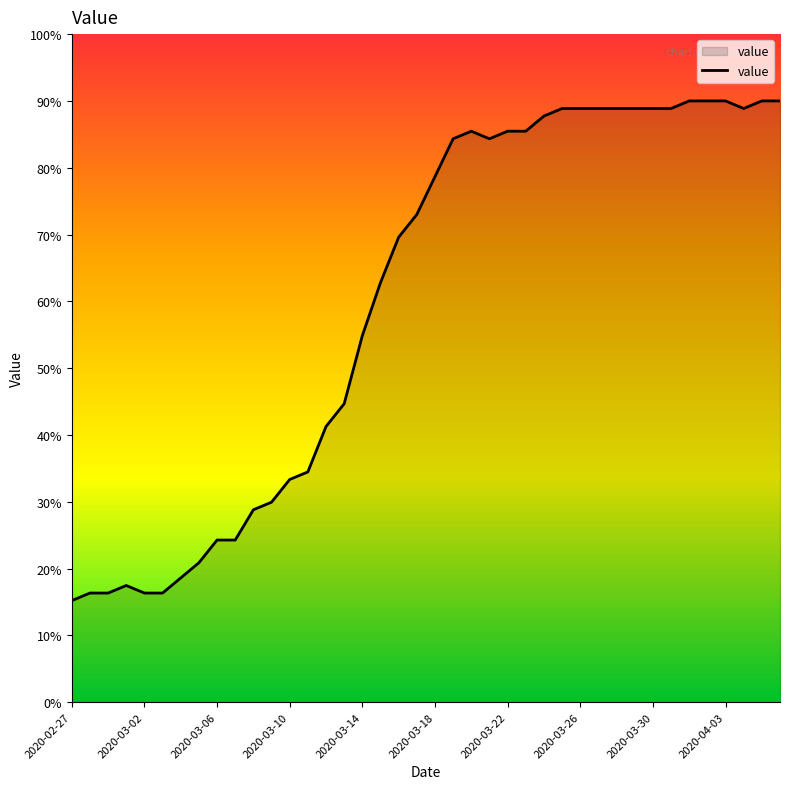

What is the difference between the maximum and minimum values?

74.8